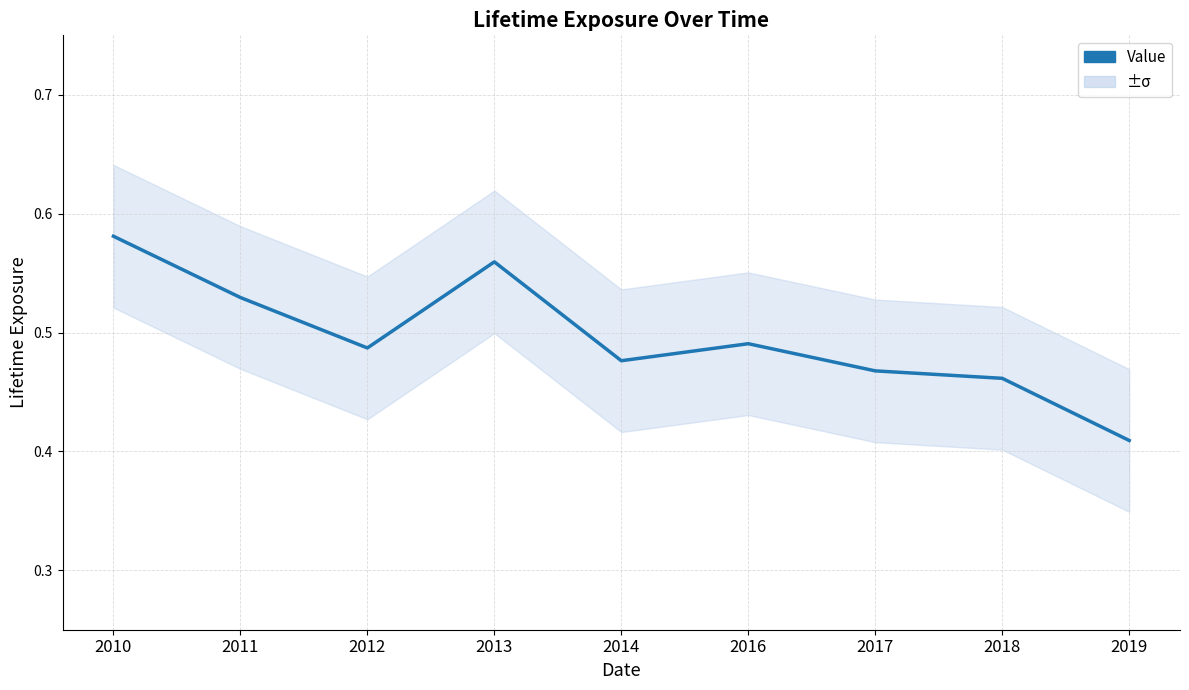

List the labels in order of value, smallest first.

2019, 2018, 2017, 2014, 2012, 2016, 2011, 2013, 2010